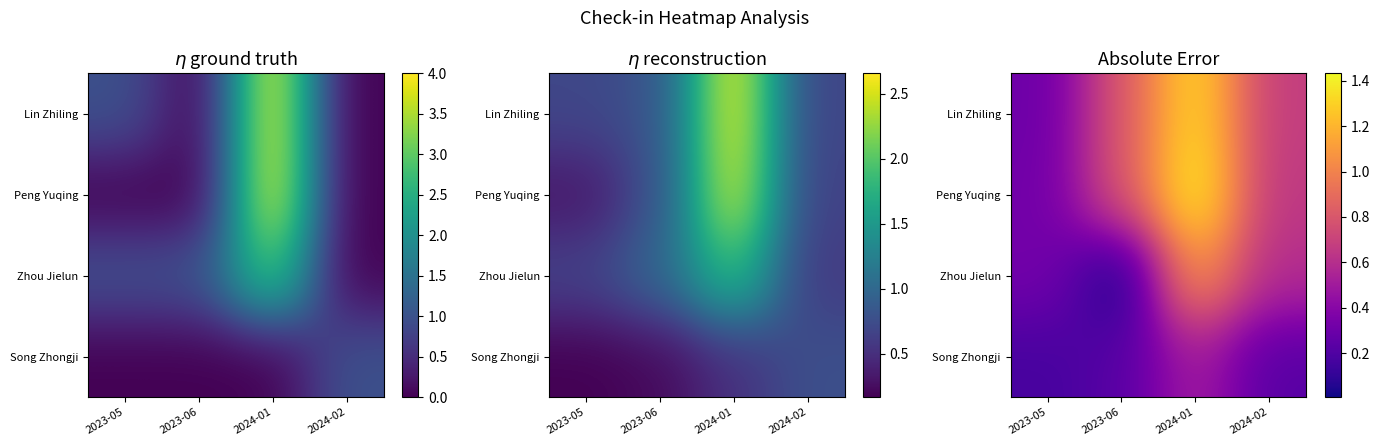

Which series changed the most between 2023-06 and 2024-01?

Zhou Jielun